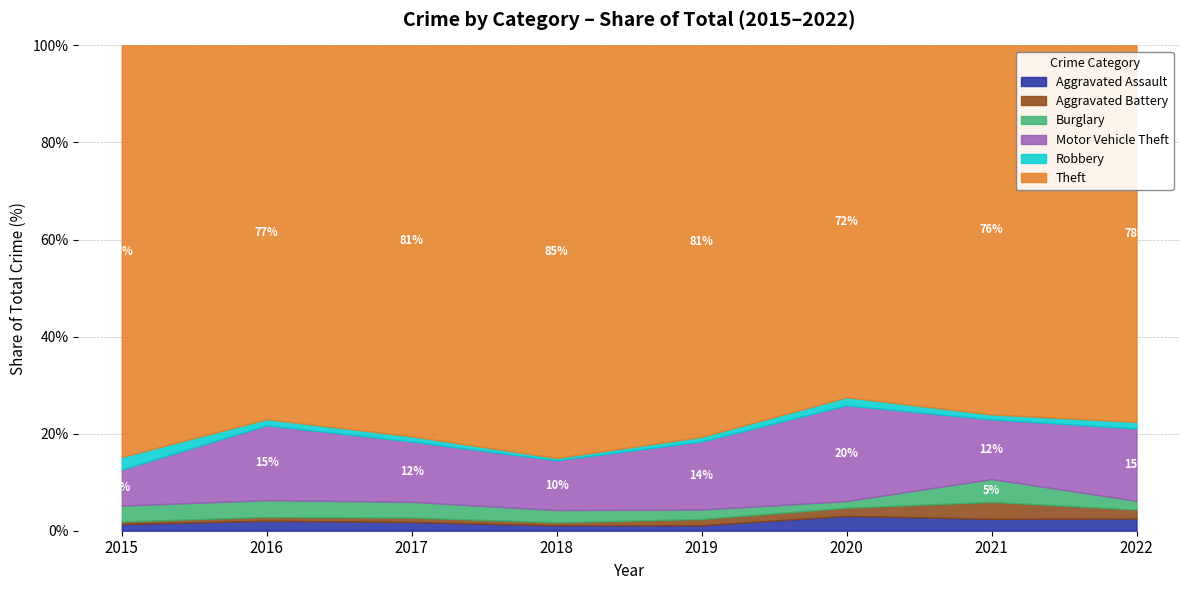

What is the highest value of the Aggravated Assault series?

3.1